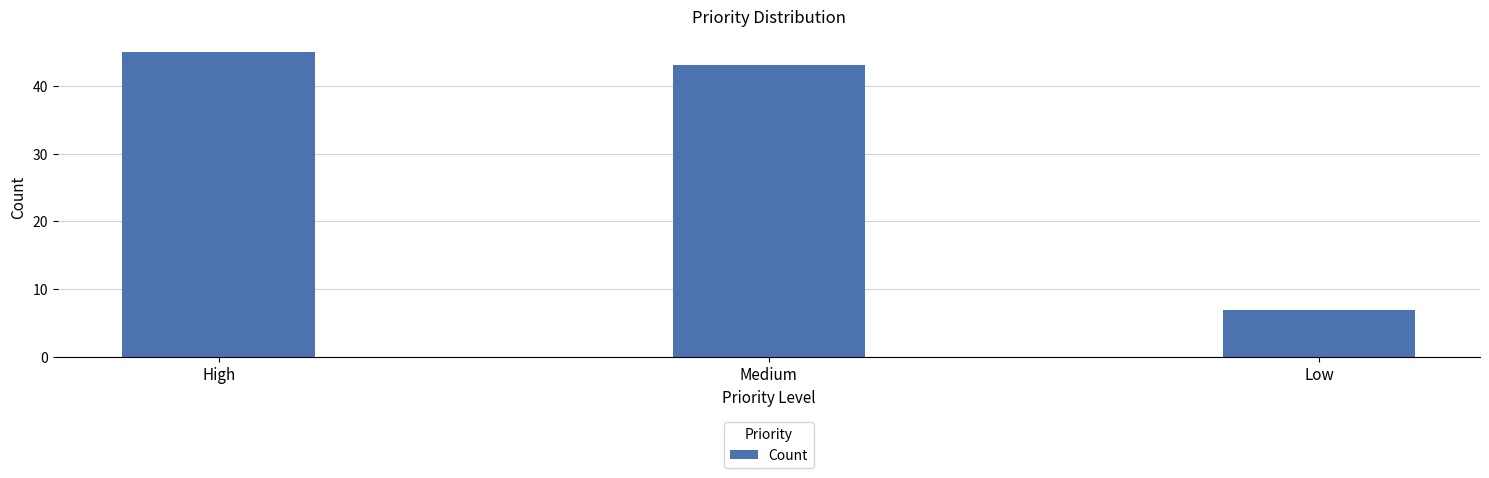

What is the label of the 1st bar from the left?

High